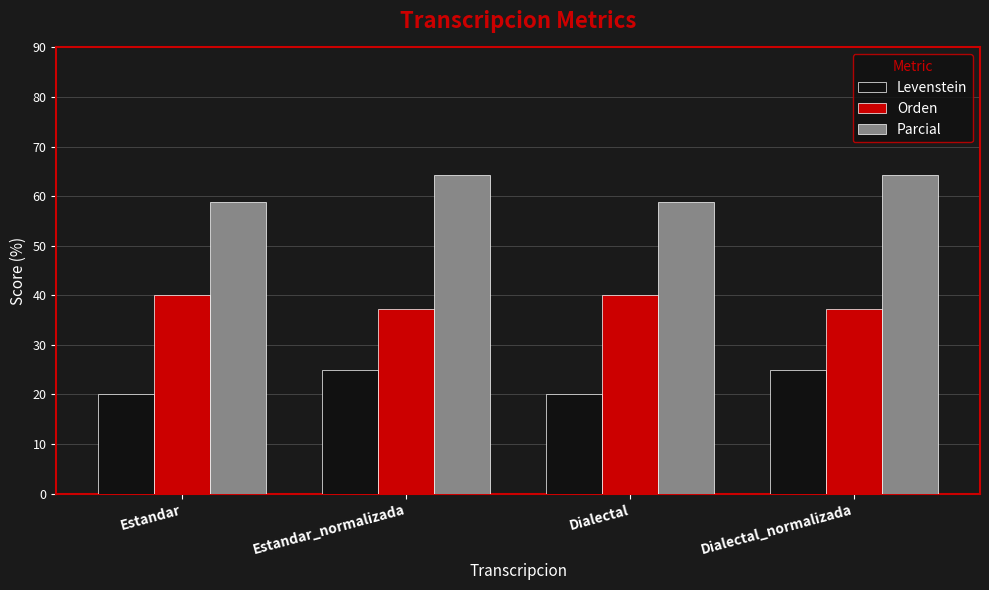

What is the value of the Orden bar at the 4th from the left?

37.3